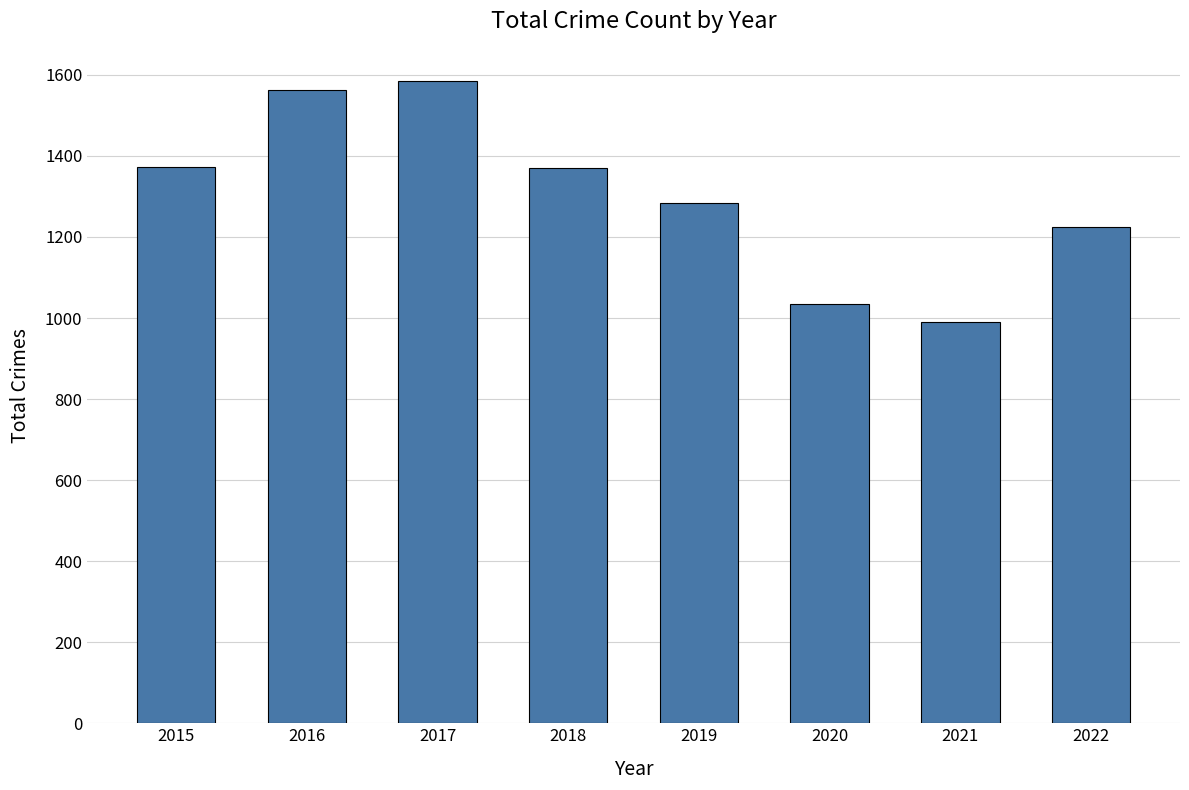

What is the sum of the values at 2017 and 2019?

2870